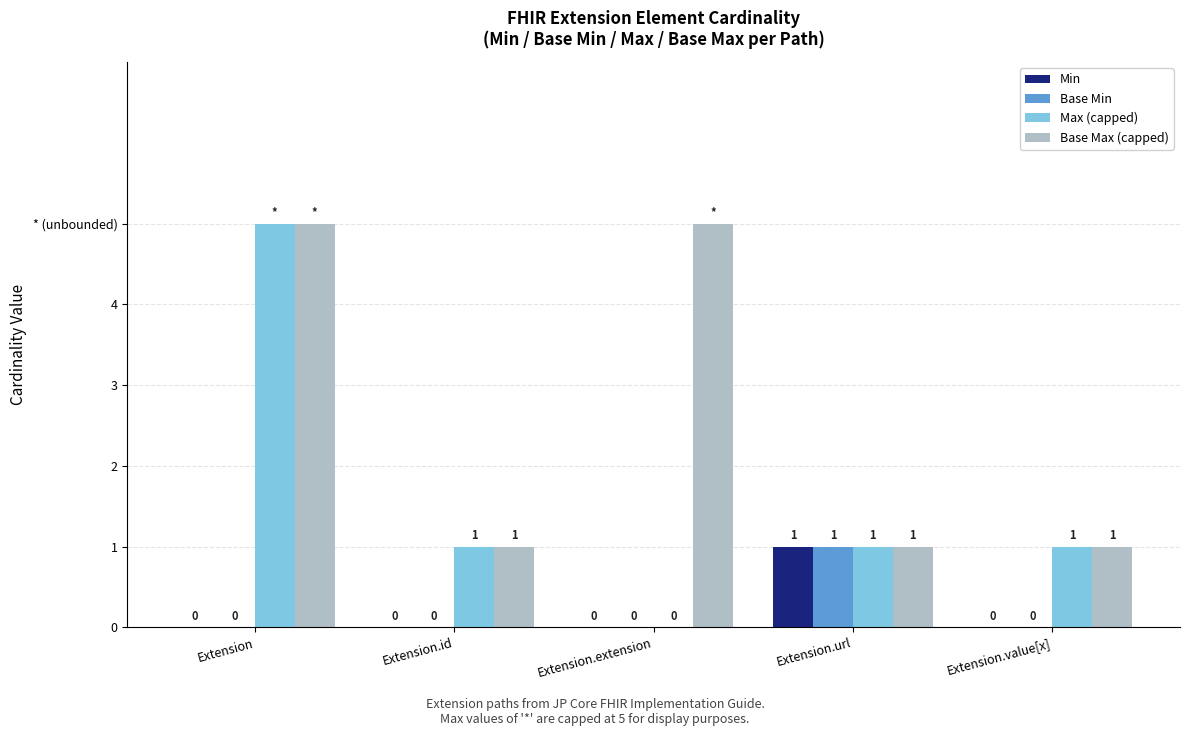

Are the bars horizontal?

No